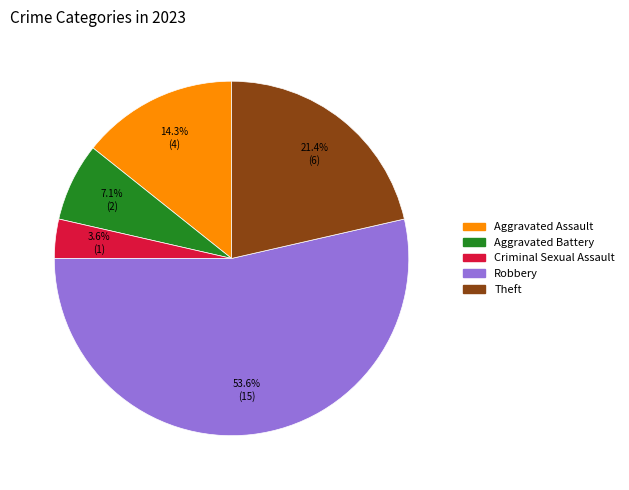

To the nearest percent, what is the average slice percentage?

20%